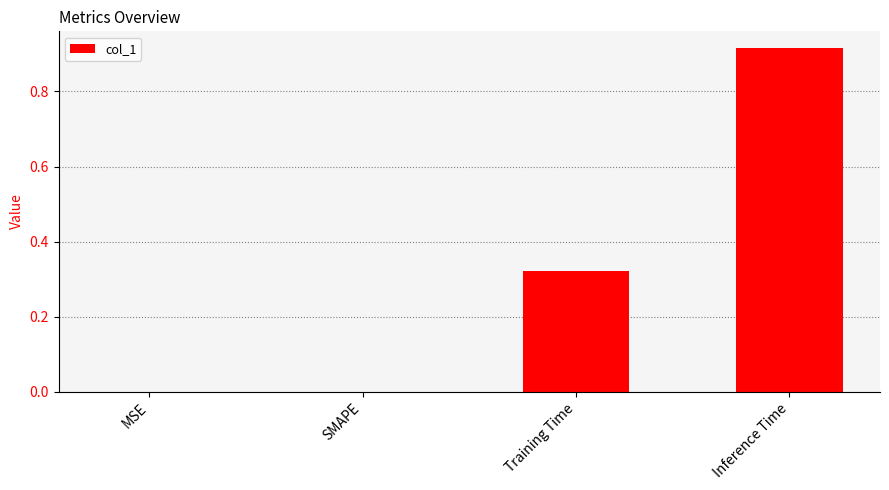

Does the chart contain stacked bars?

No